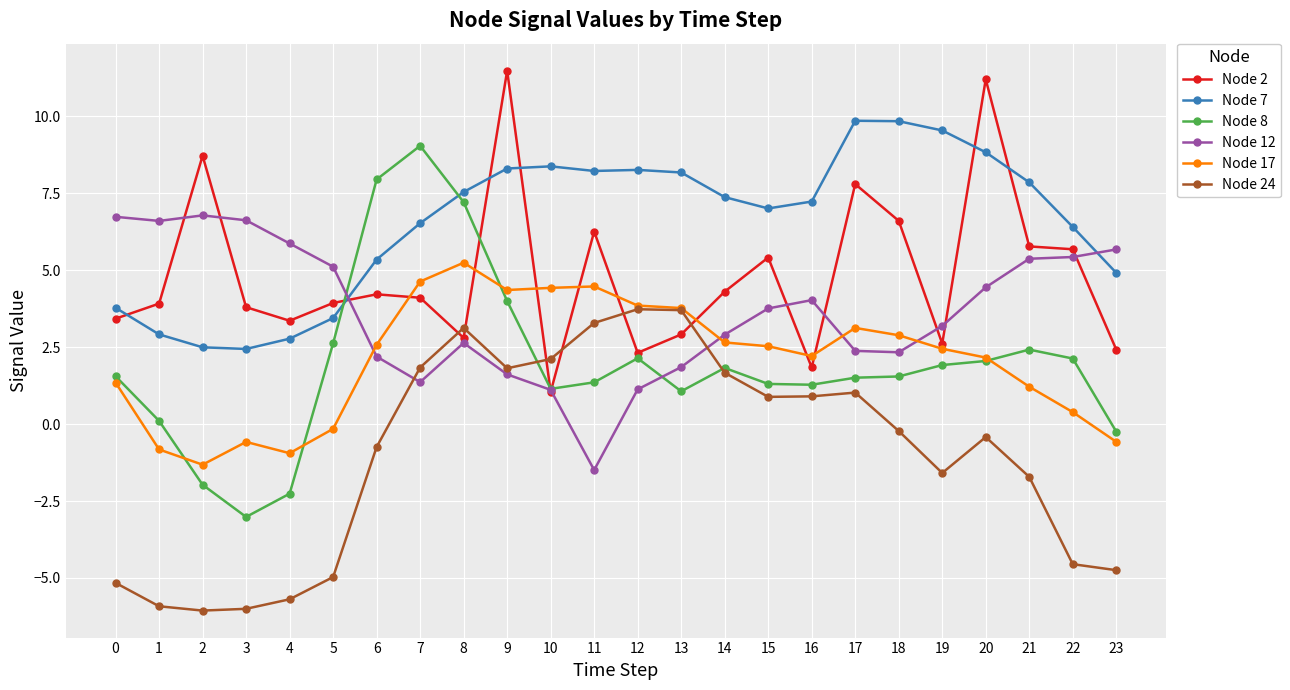

Which category has the highest value in the Node 8 series?

7